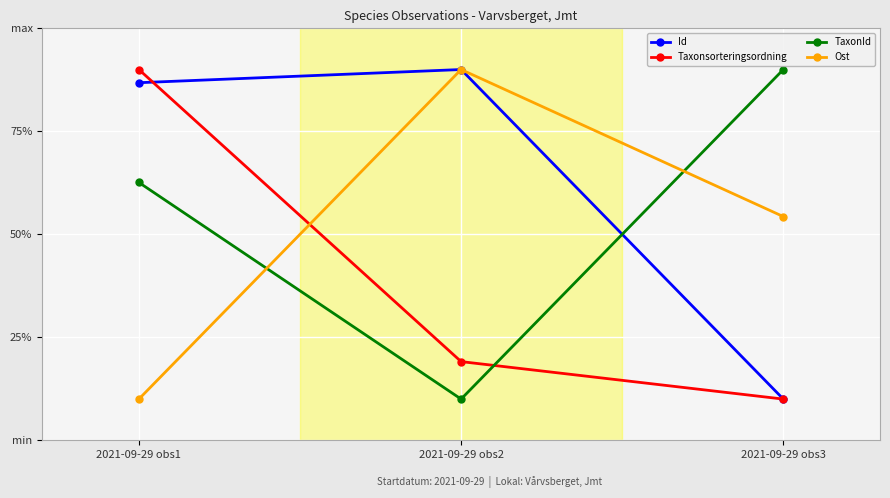

Between 2021-09-29 obs3 and 2021-09-29 obs2, which is larger?

2021-09-29 obs2